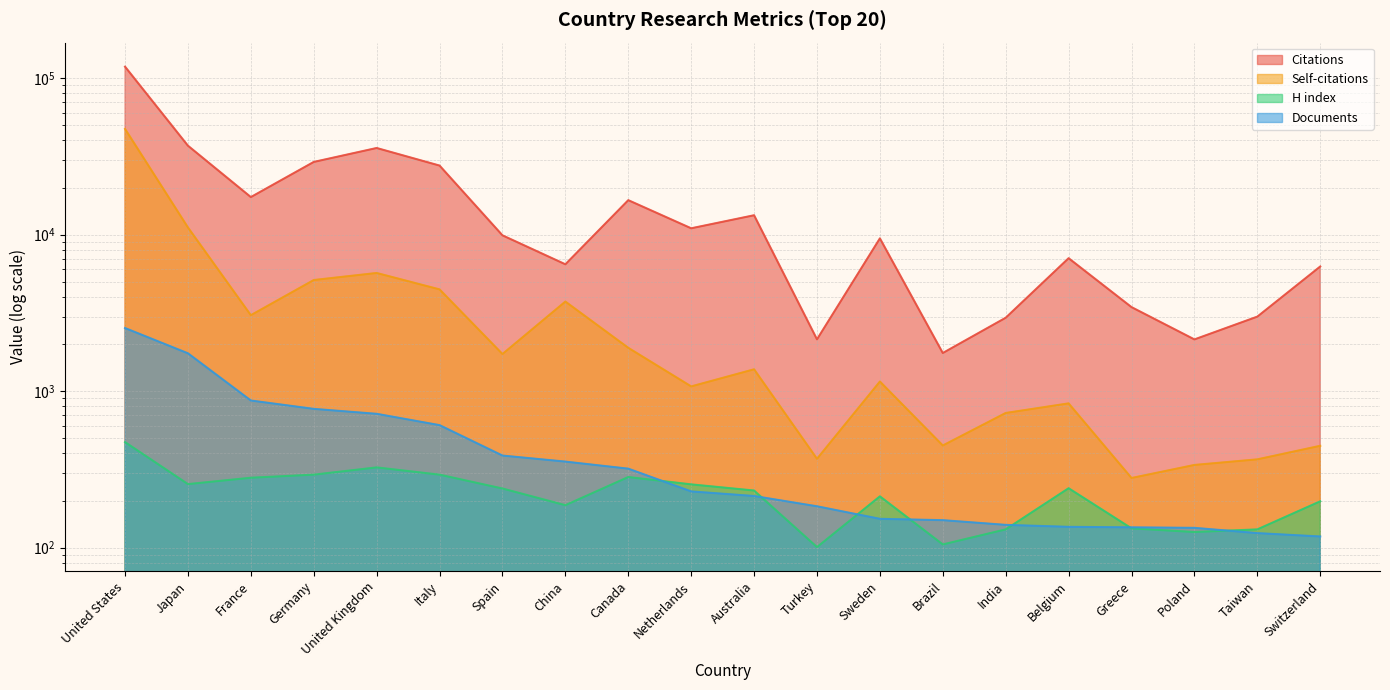

What is the difference between the maximum and minimum values in the Citations series?

116596